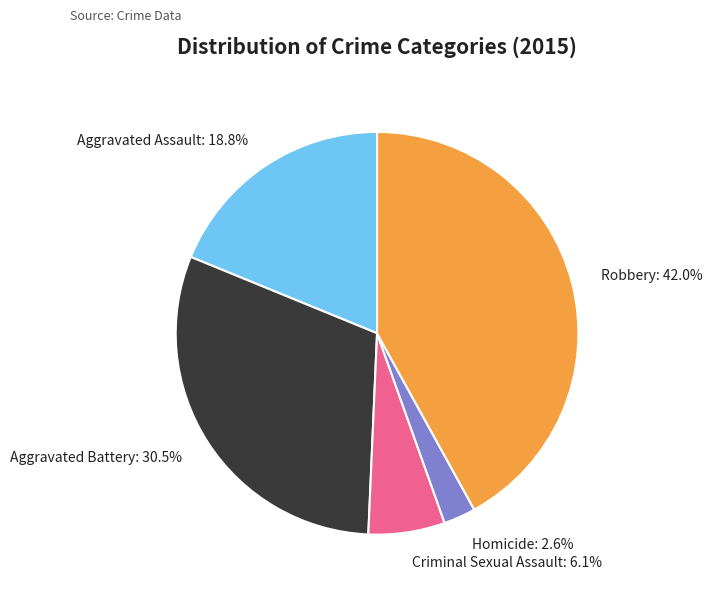

True or false: Aggravated Battery accounts for 37% of the total.

False